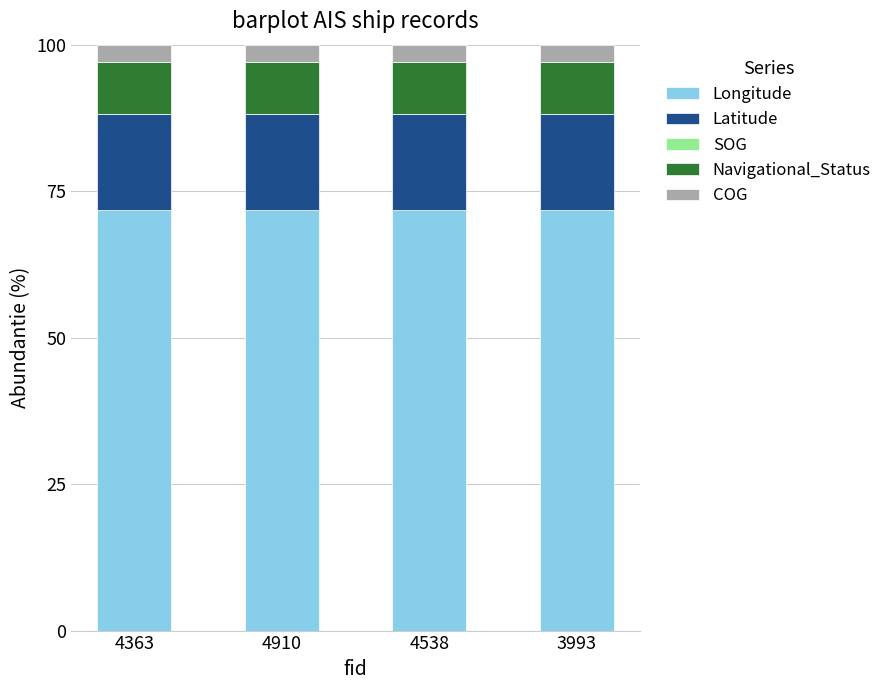

What is the total value across all series at 4538?

100.0